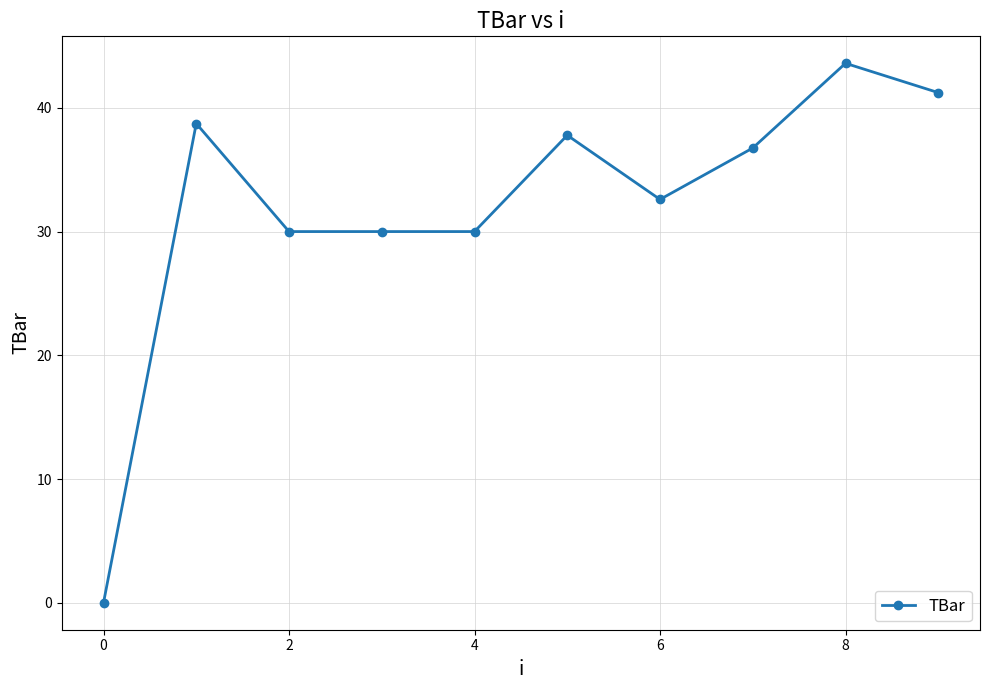

Reading left to right, transcribe all the data shown in this chart.

0.0	38.7	30.0	30.0	30.0	37.8	32.6	36.8	43.6	41.2